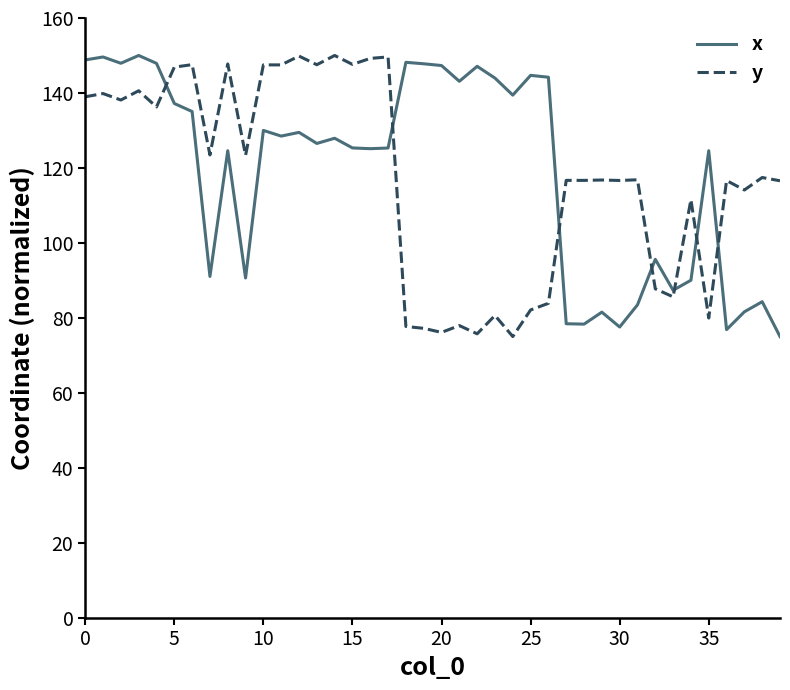

What is the maximum value shown in the chart?

150.0